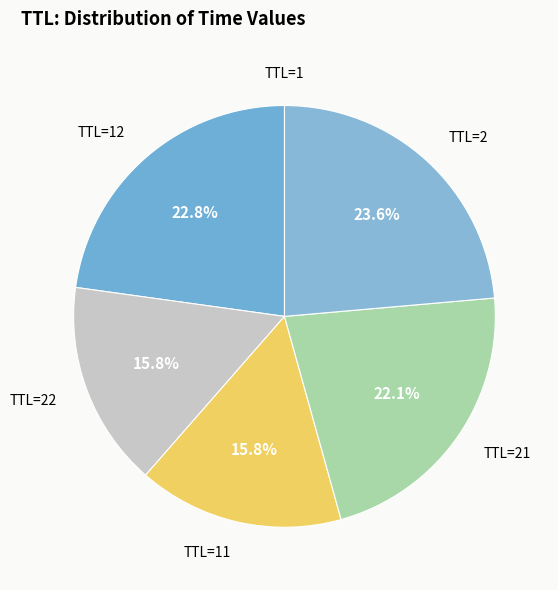

What percentage is NOT represented by TTL=2?

76.4%